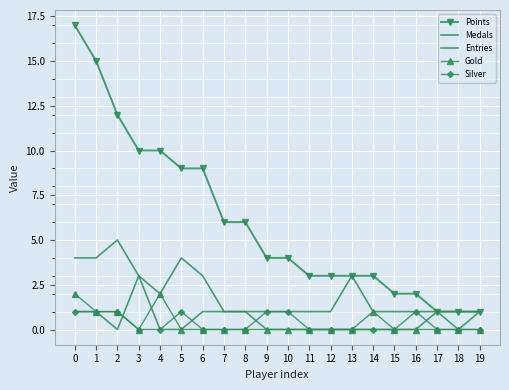

Is it true that Points equals 3 at 11?

True